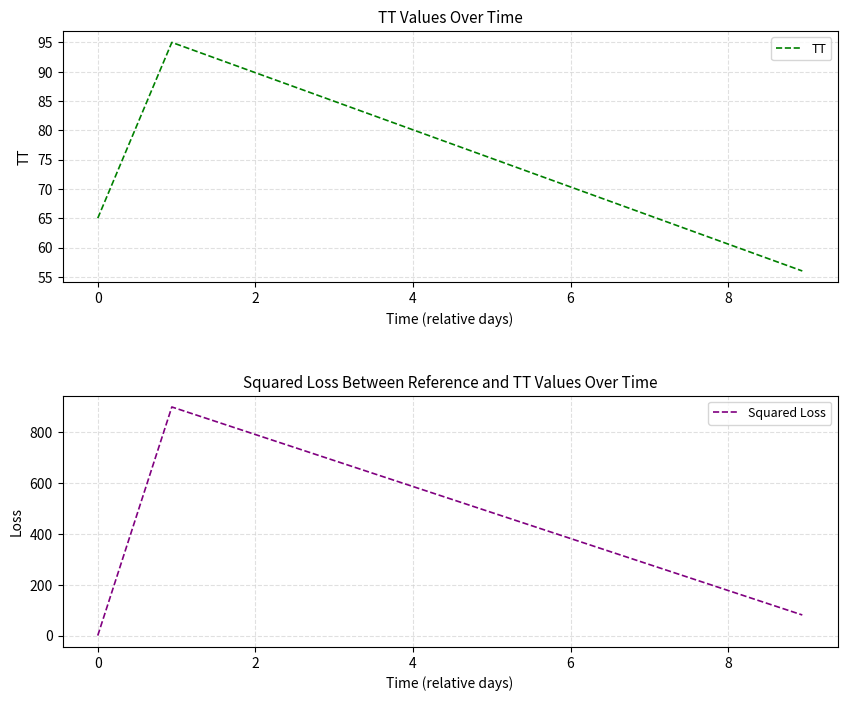

What is the minimum value for TT?

56